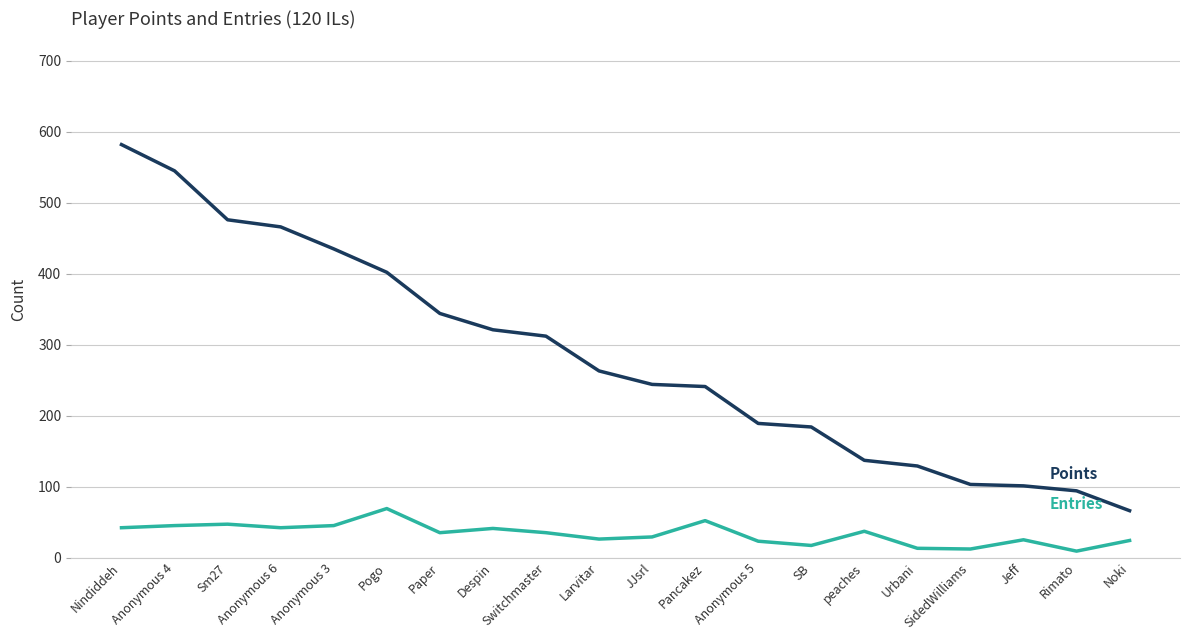

At which category is the sum across all series the highest?

Nindiddeh